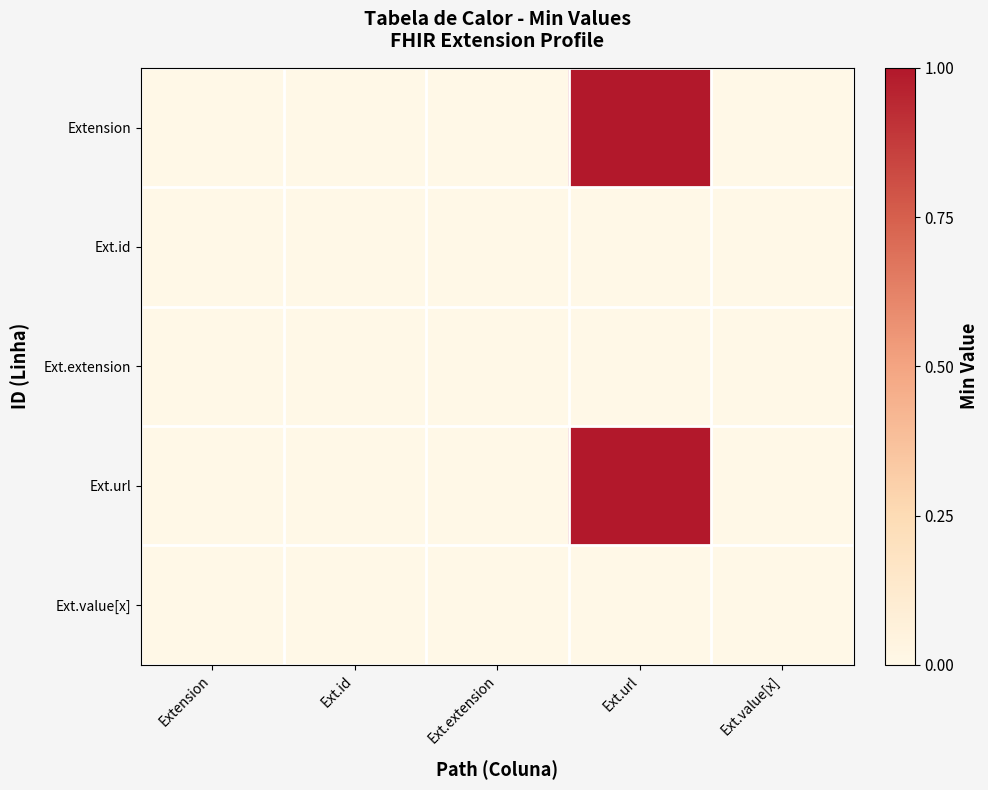

Reading right to left, transcribe all the data shown in this chart.

Extension: Ext.value[x]=0	Ext.url=1	Ext.extension=0	Ext.id=0	Extension=0
Ext.id: Ext.value[x]=0	Ext.url=0	Ext.extension=0	Ext.id=0	Extension=0
Ext.extension: Ext.value[x]=0	Ext.url=0	Ext.extension=0	Ext.id=0	Extension=0
Ext.url: Ext.value[x]=0	Ext.url=1	Ext.extension=0	Ext.id=0	Extension=0
Ext.value[x]: Ext.value[x]=0	Ext.url=0	Ext.extension=0	Ext.id=0	Extension=0